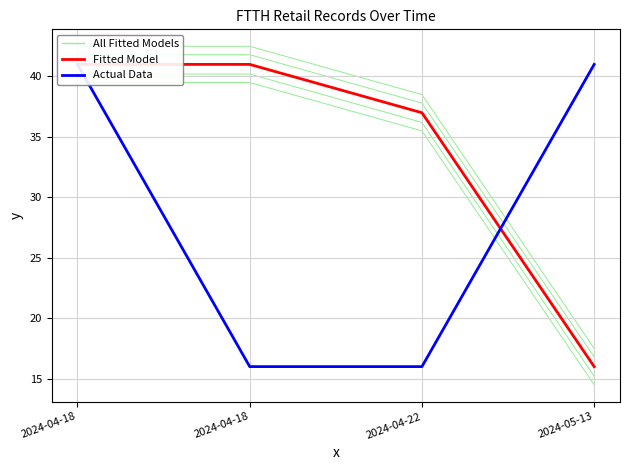

True or false: Actual Data has more than 0 points higher than both neighbors.

False